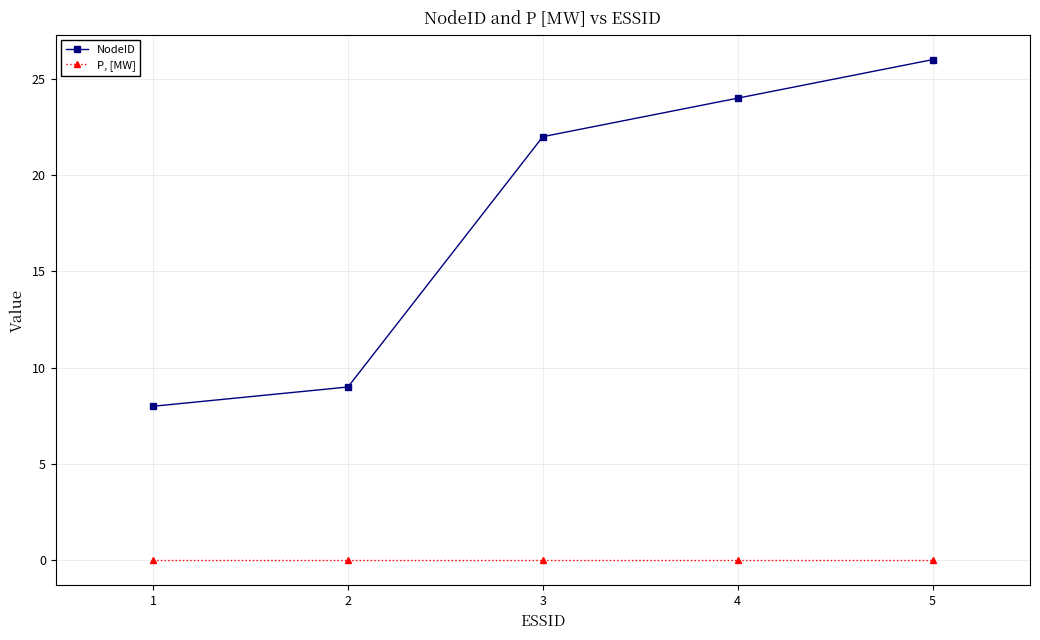

Reading left to right, list all the values displayed in this chart.

NodeID: 8	9	22	24	26
P, [MW]: 0	0	0	0	0